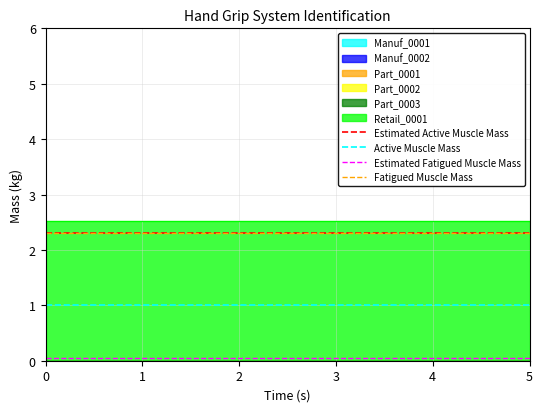

Is the value of Fatigued Muscle Mass at 1 greater than the value of Estimated Fatigued Muscle Mass at 1?

Yes